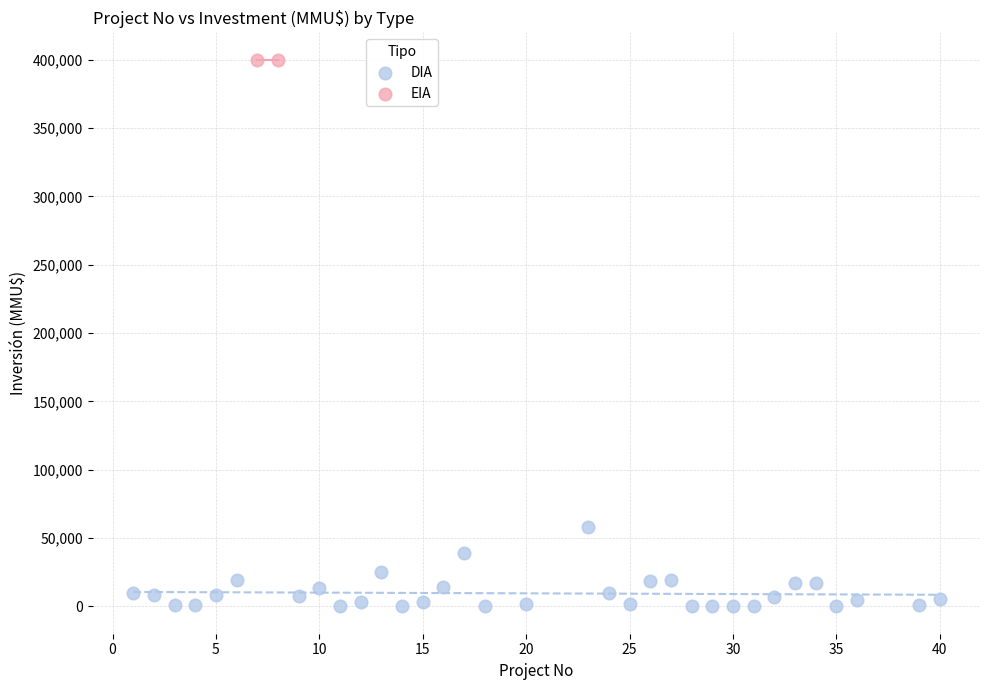

What are all the series names shown in the legend?

DIA, EIA